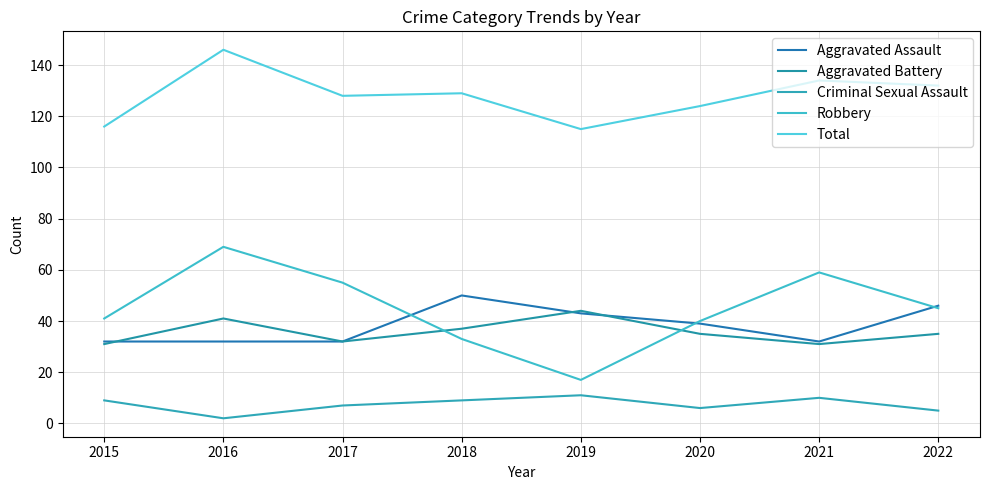

Does the chart have visible grid lines?

Yes